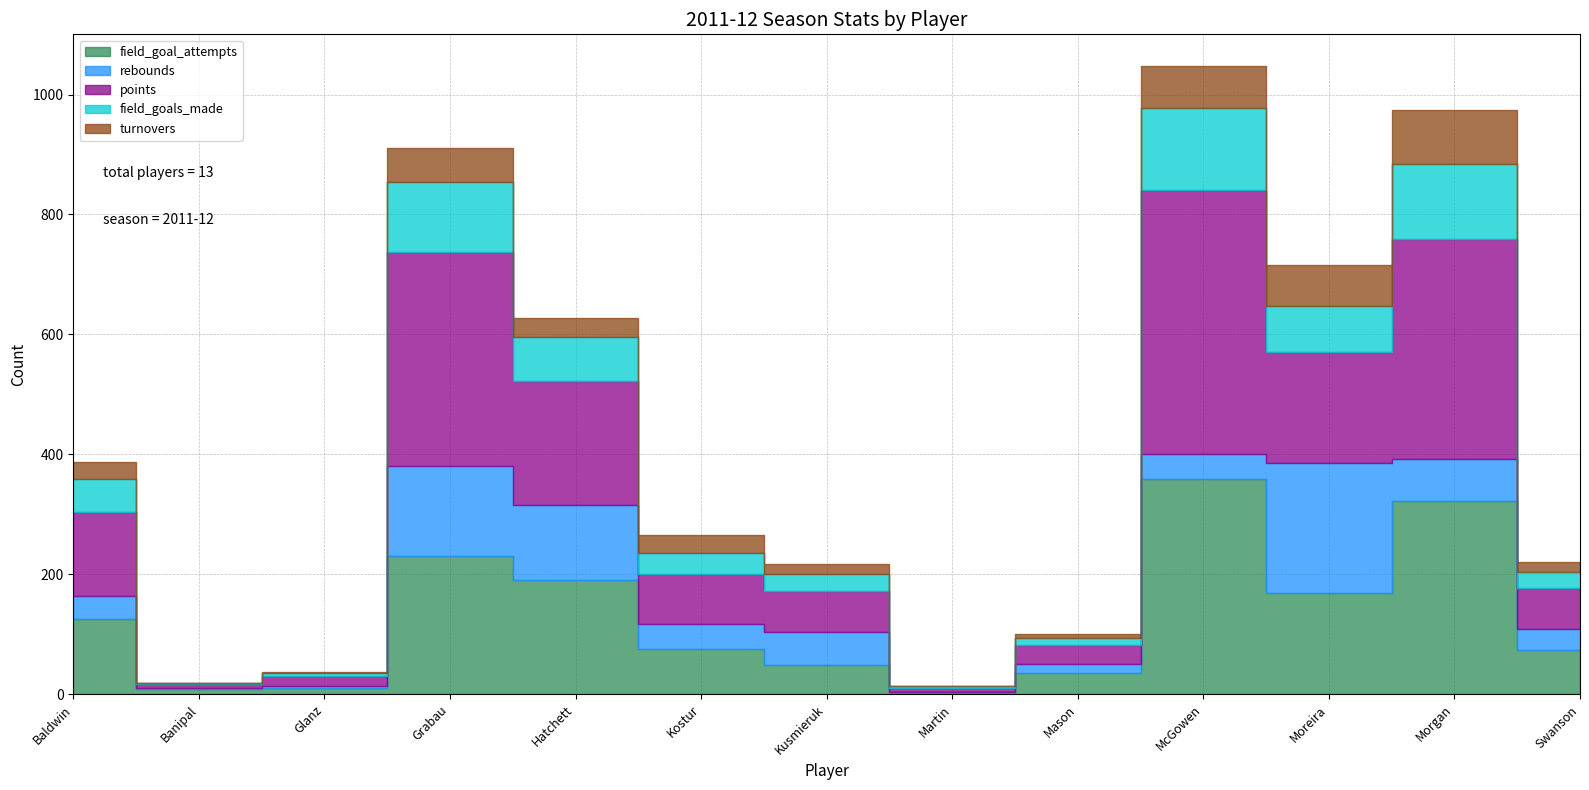

True or false: field_goal_attempts and field_goals_made intersect in this chart.

False